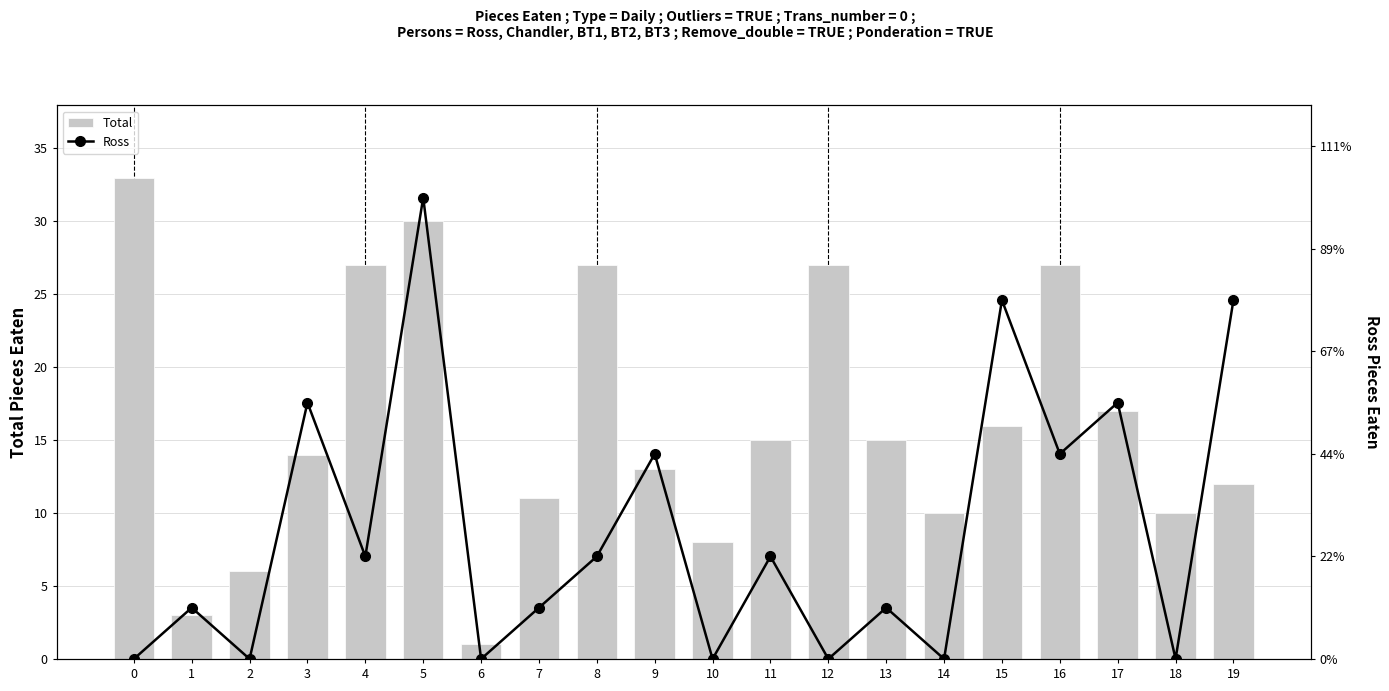

Is it true that Total equals 8 at 19?

False